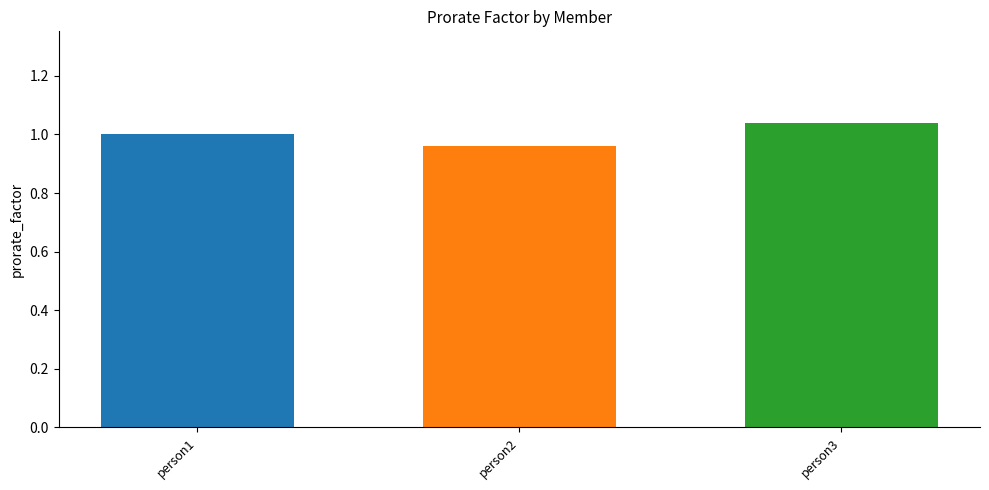

Which category has the lowest value across all series?

person2